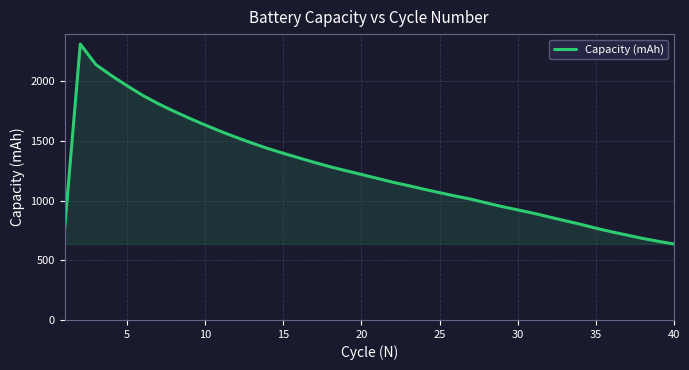

What is the difference between the maximum and minimum values?

1675.0